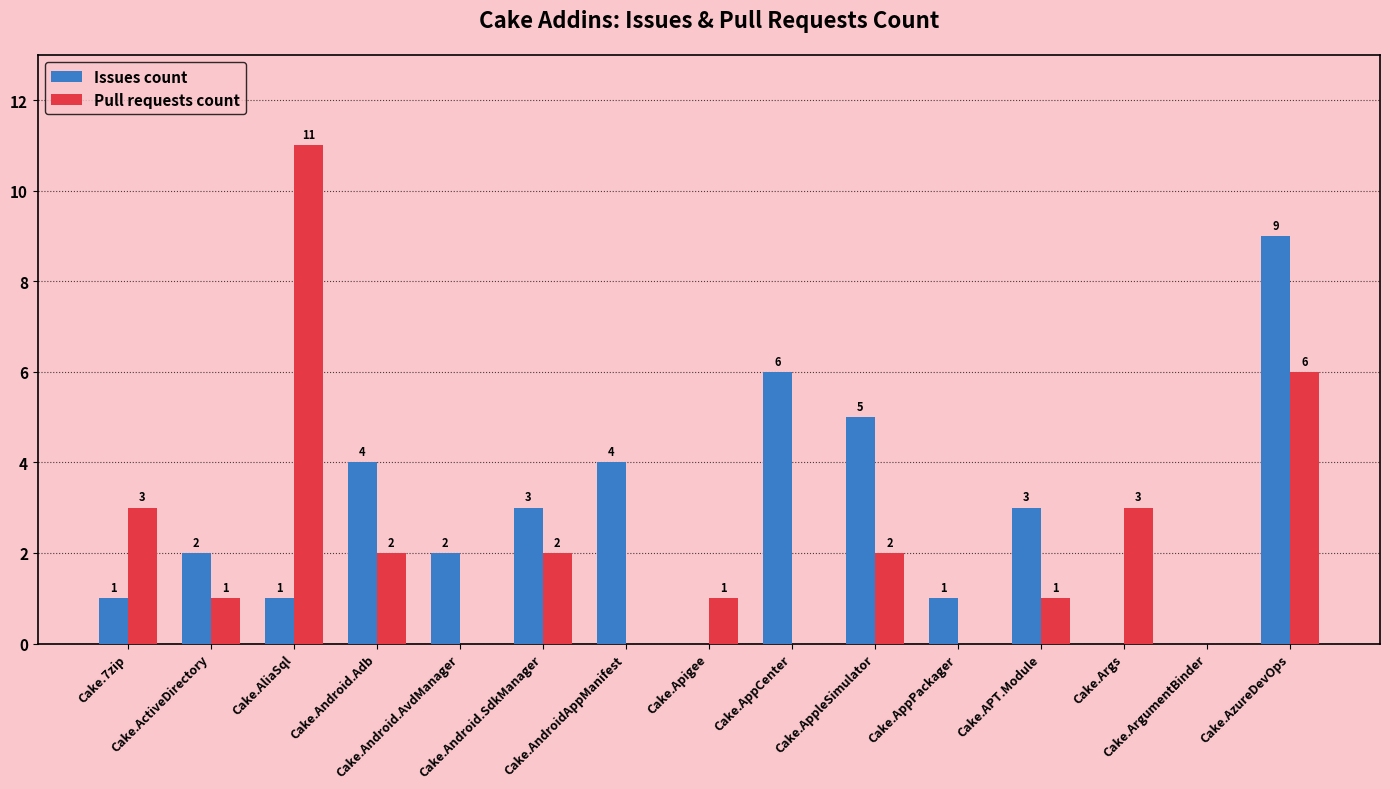

Reading right to left, list all the values displayed in this chart.

Issues count: 9	0	0	3	1	5	6	0	4	3	2	4	1	2	1
Pull requests count: 6	0	3	1	0	2	0	1	0	2	0	2	11	1	3